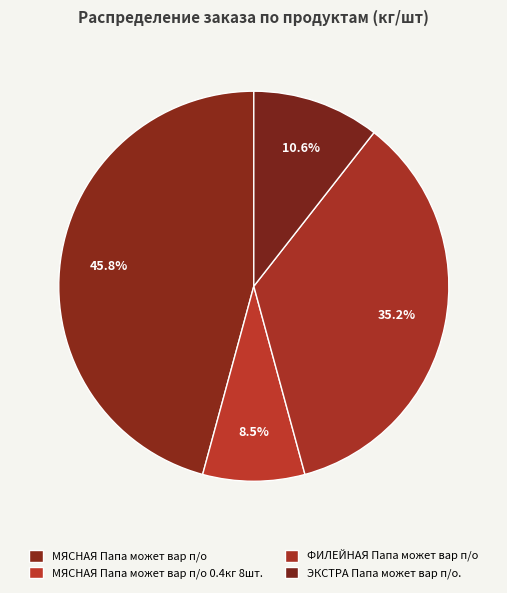

To the nearest percent, what is the average slice percentage?

25%